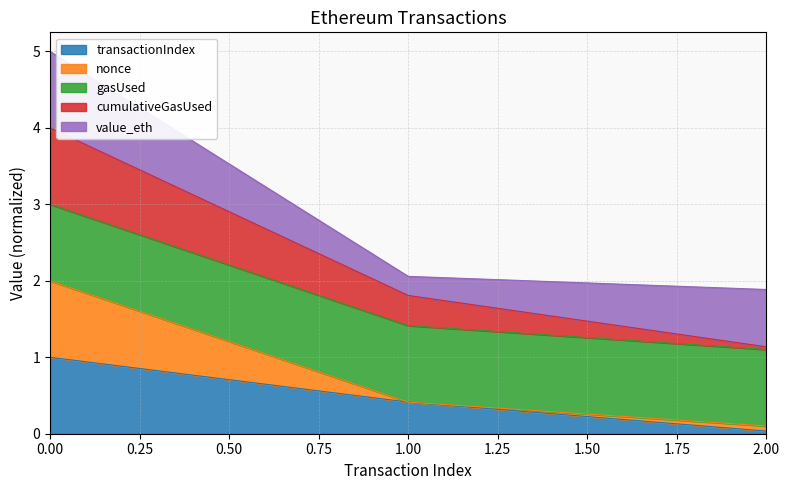

The transactionIndex series shows 1.0 at 0.00. True or false?

True